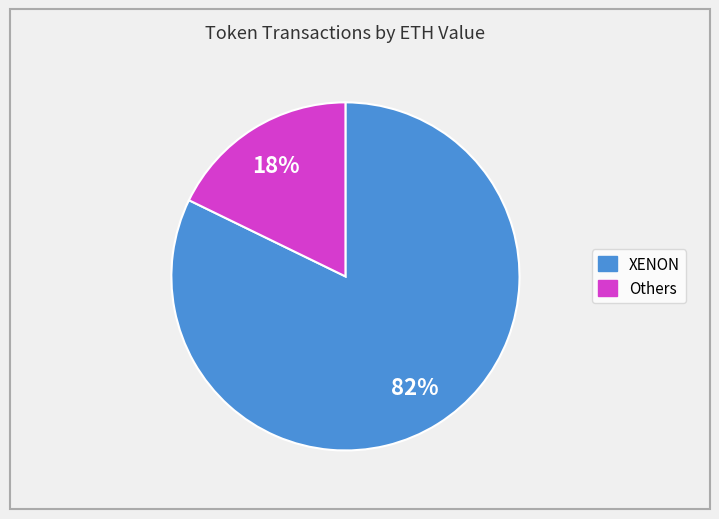

How many segments does this pie chart have?

2